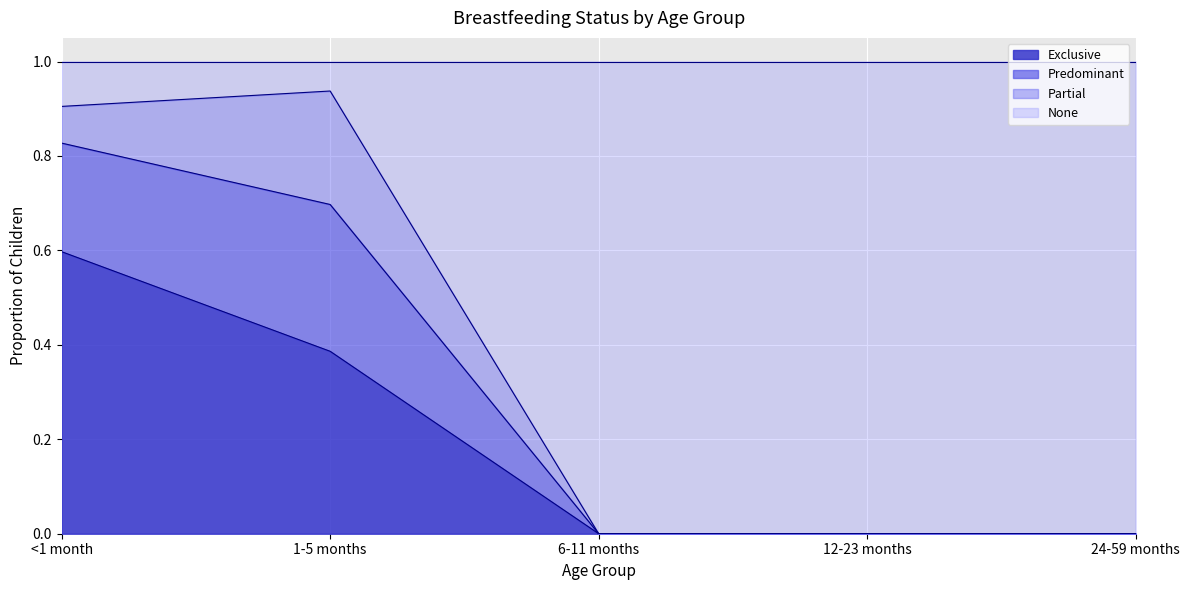

At which category does Predominant reach its first local peak?

1-5 months